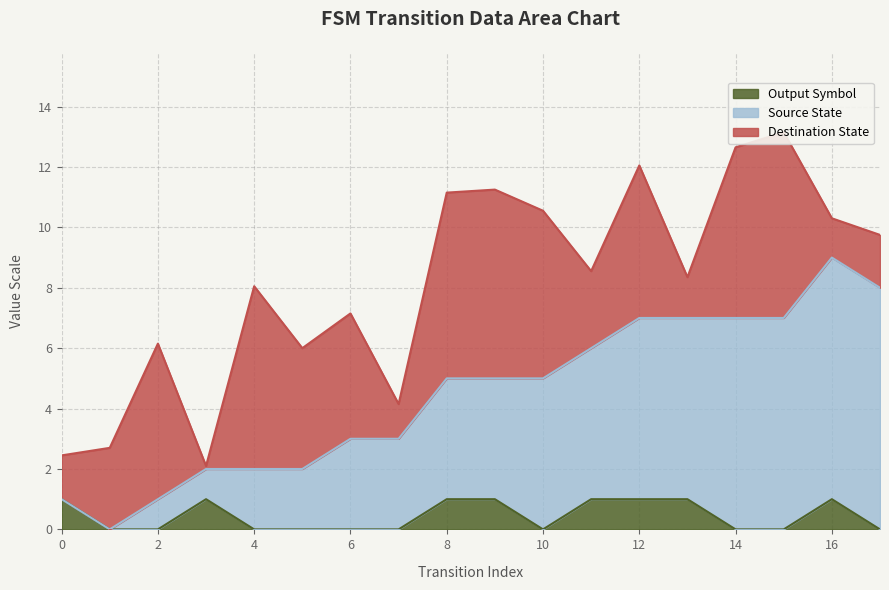

What is the difference between the highest and lowest values at 15?

7